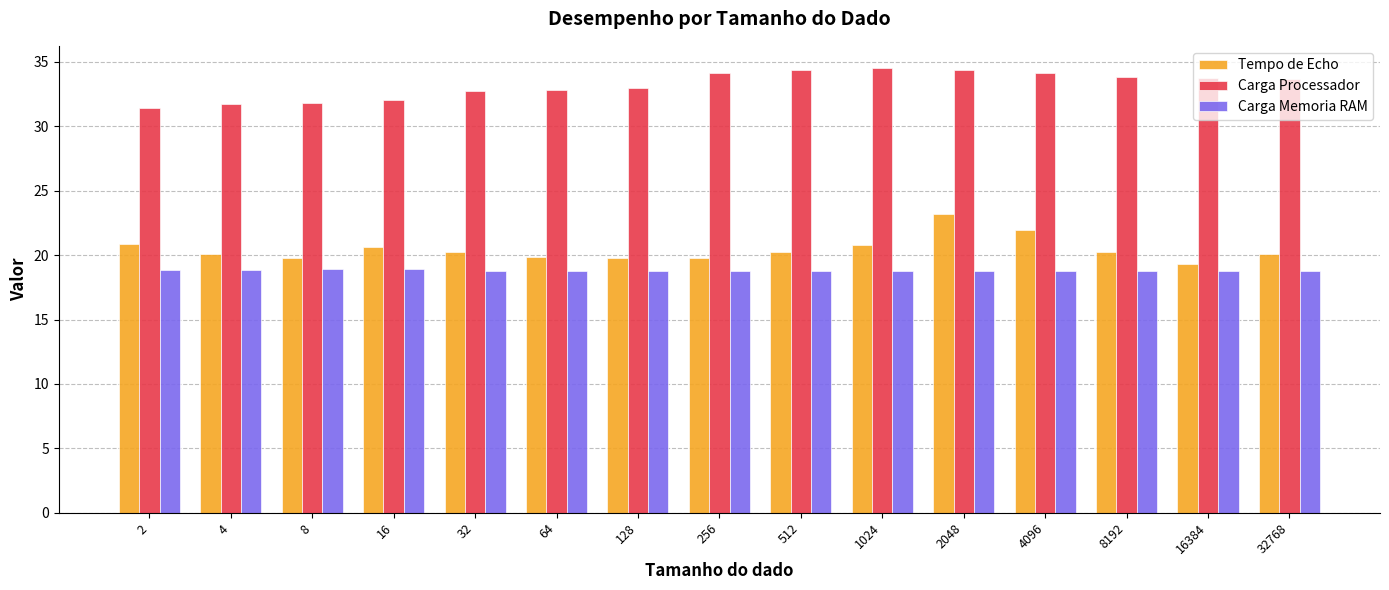

Are the bars grouped side by side (vs. stacked)?

Yes